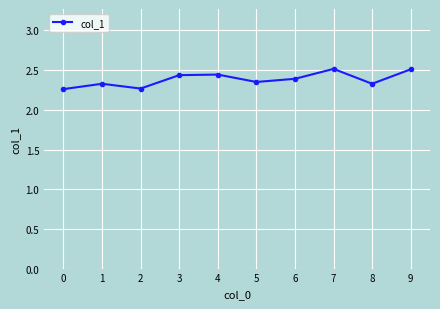

How many points are higher than both their immediate neighbors (excluding endpoints)?

3